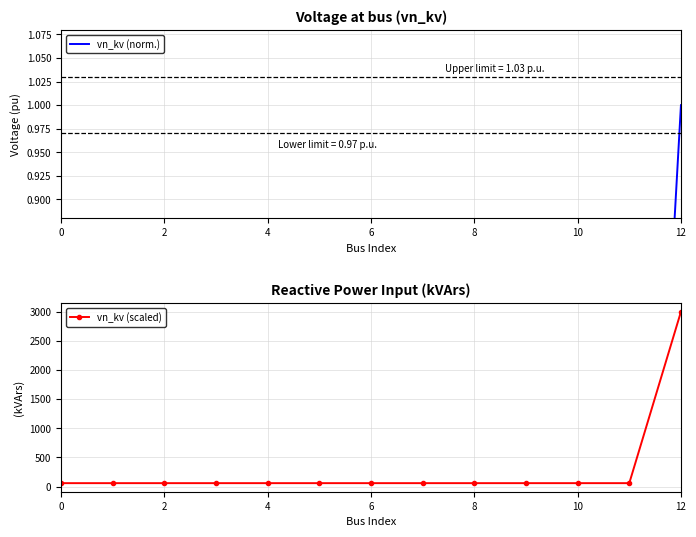

What is the maximum value for vn_kv (scaled)?

3000